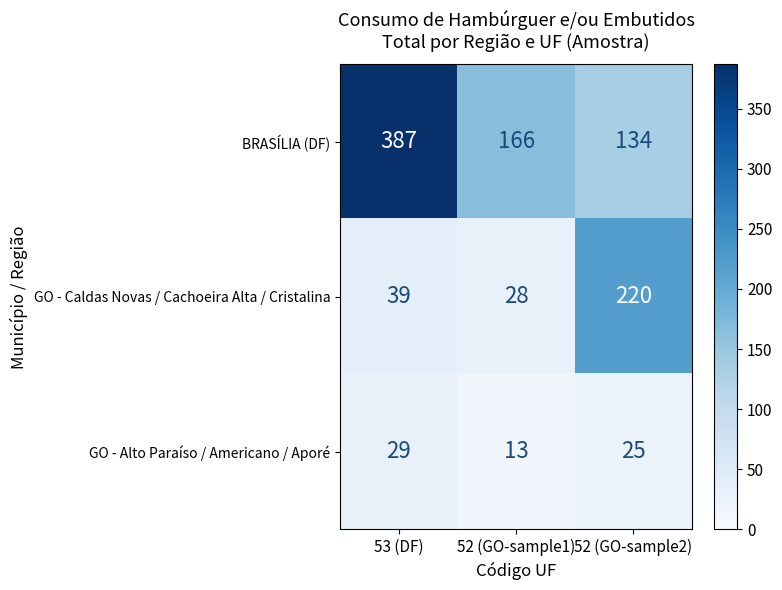

What is the total value across all series at 52 (GO-sample1)?

207